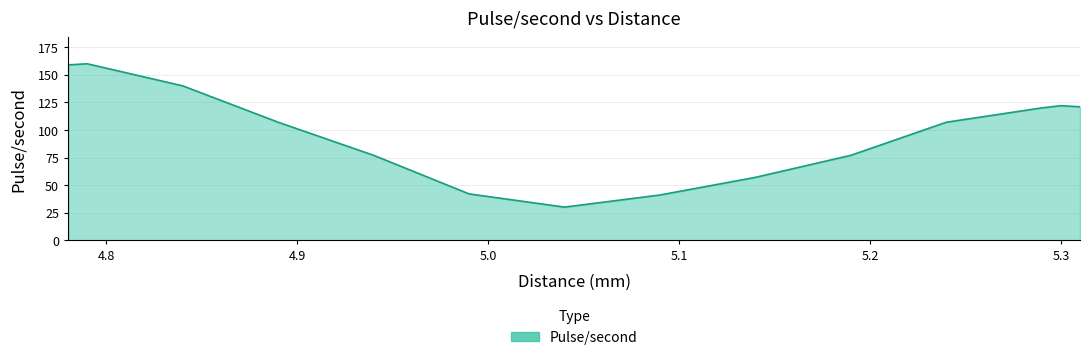

What is the minimum value shown in the chart?

30